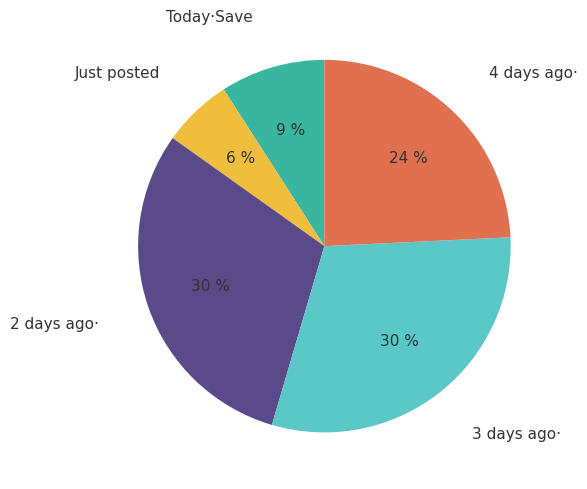

To the nearest percent, what is the combined percentage of 3 days ago· and Today·Save?

39%